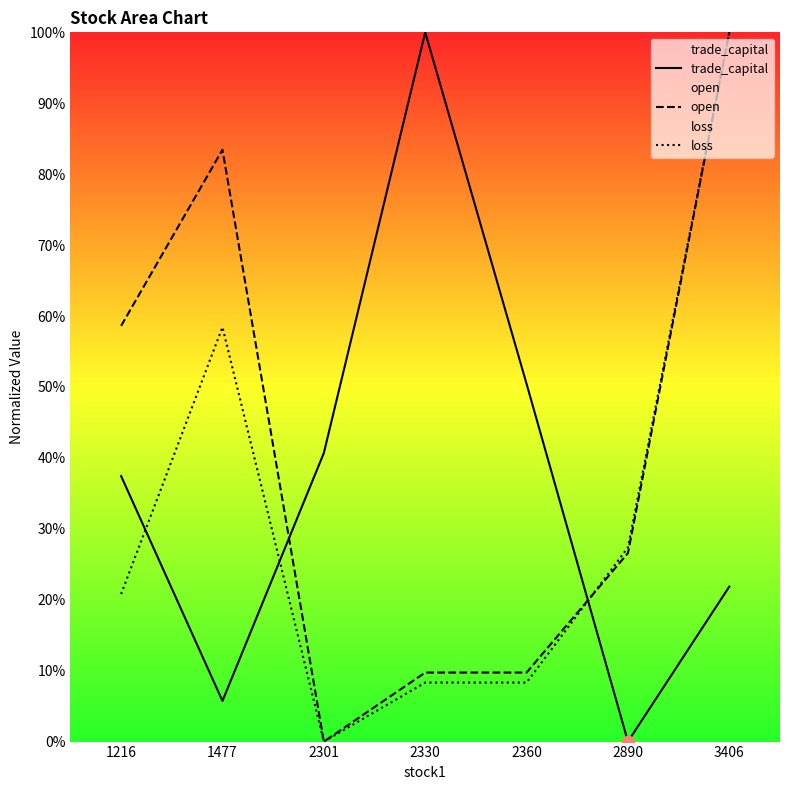

Which series has the largest total across all categories?

open